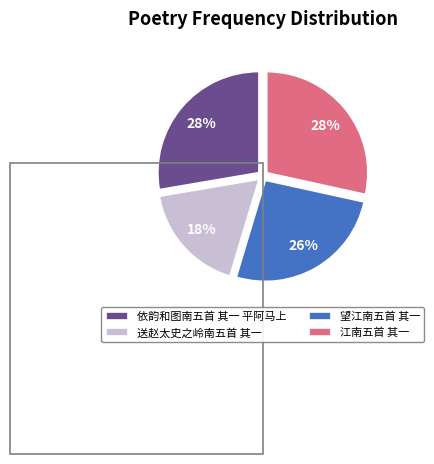

How many slices are in this pie chart?

4